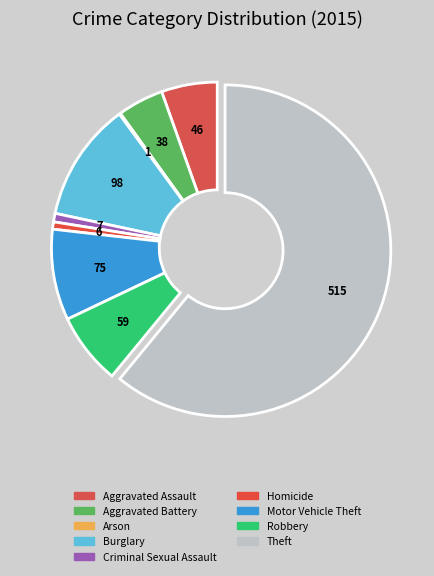

Is there any slice that represents more than half of the pie?

Yes